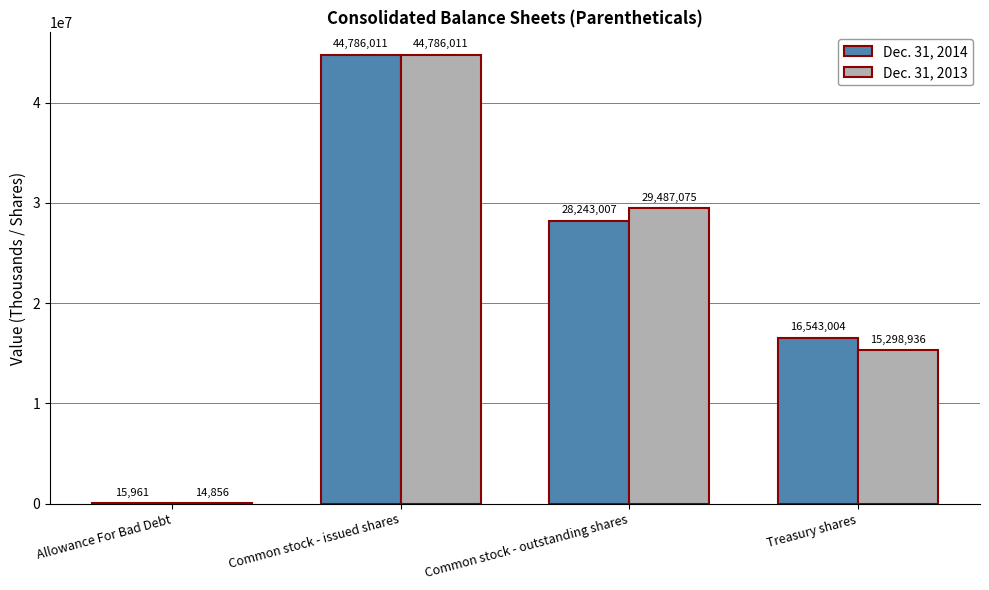

What is the maximum value shown in the chart?

44786011